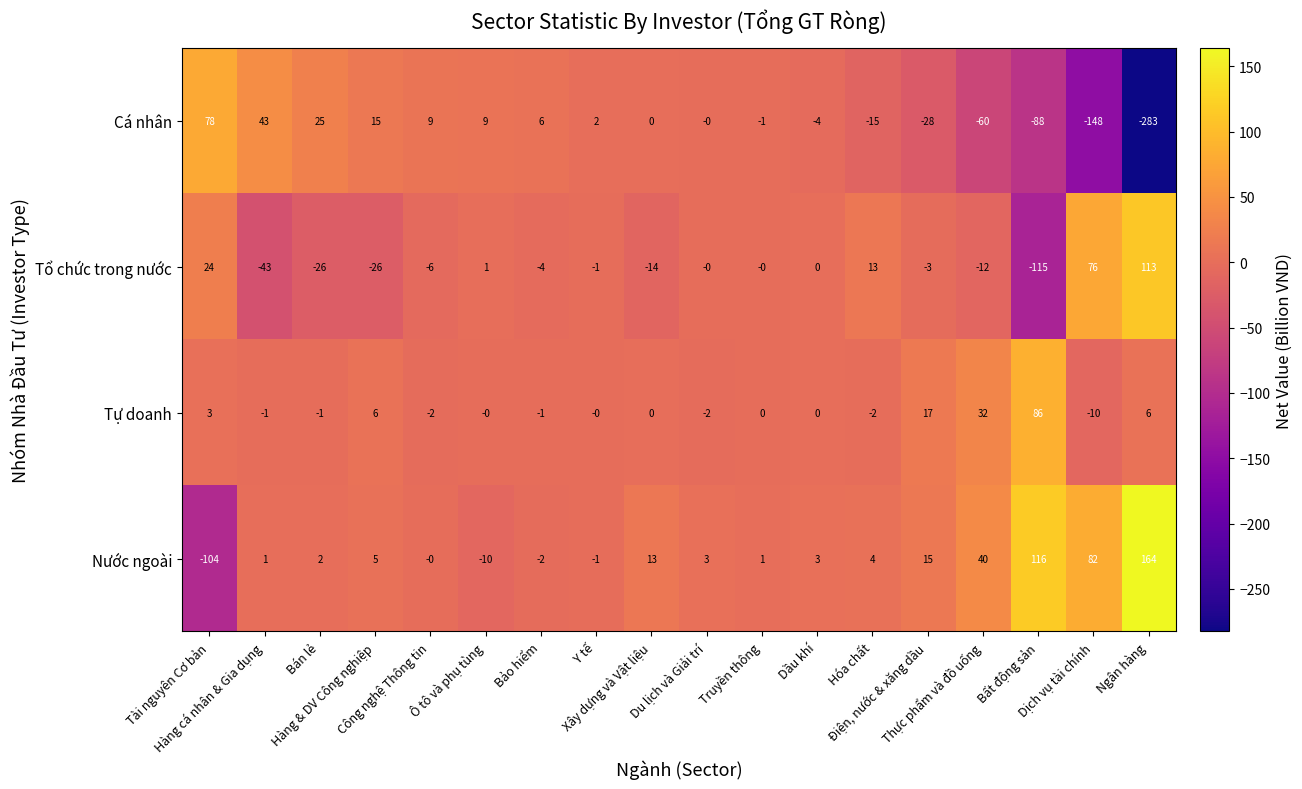

How many series are shown in this chart?

4